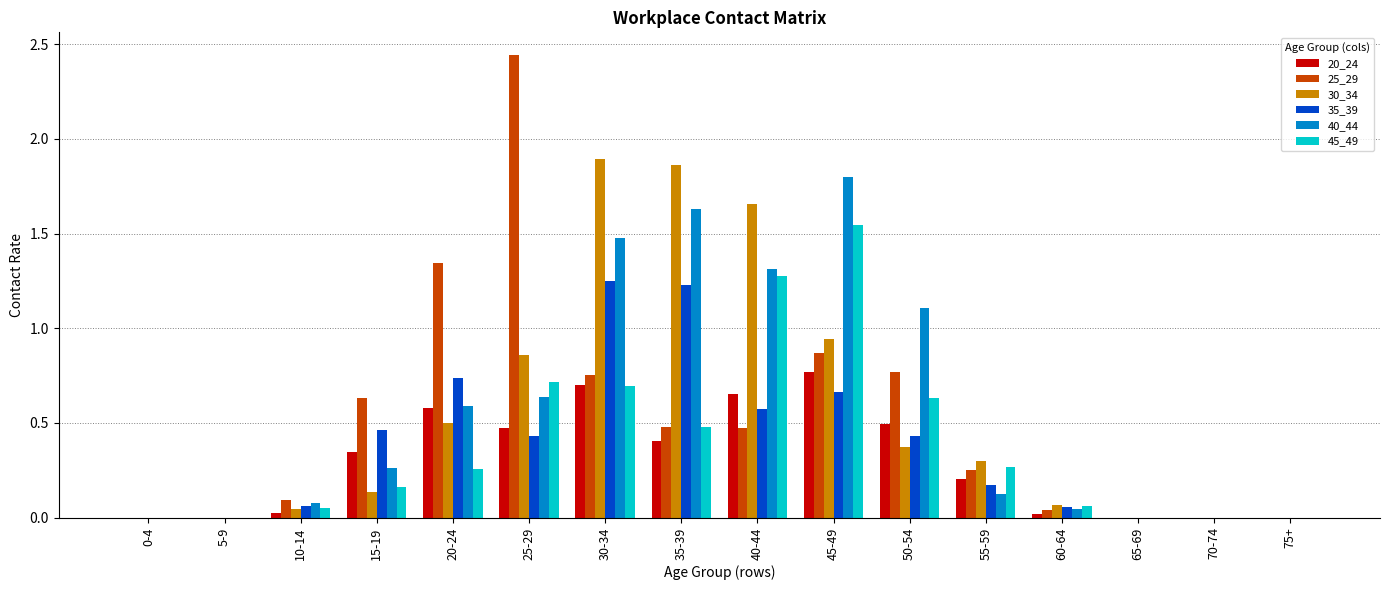

True or false: 20_24 has a value of -0.5 at 70-74.

False